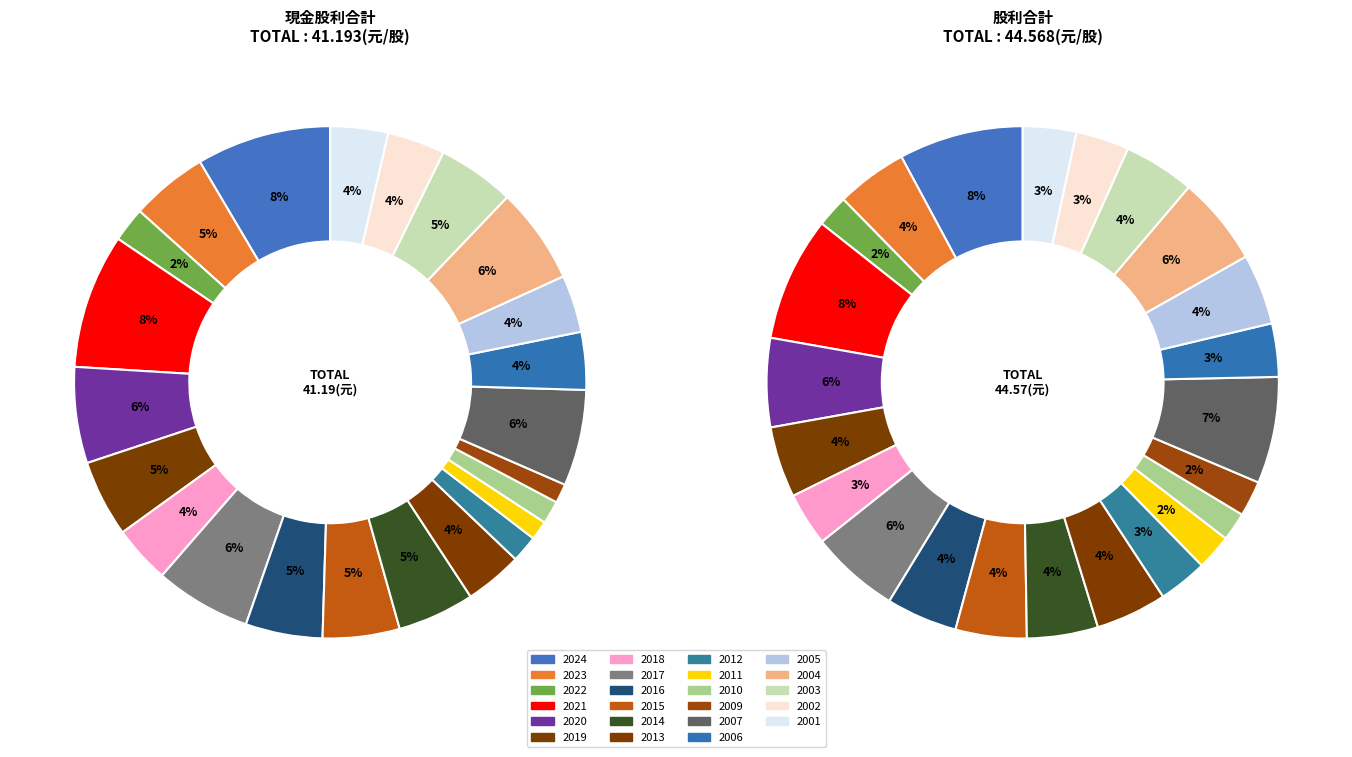

To the nearest percent, what percentage of the pie is 2021?

8%